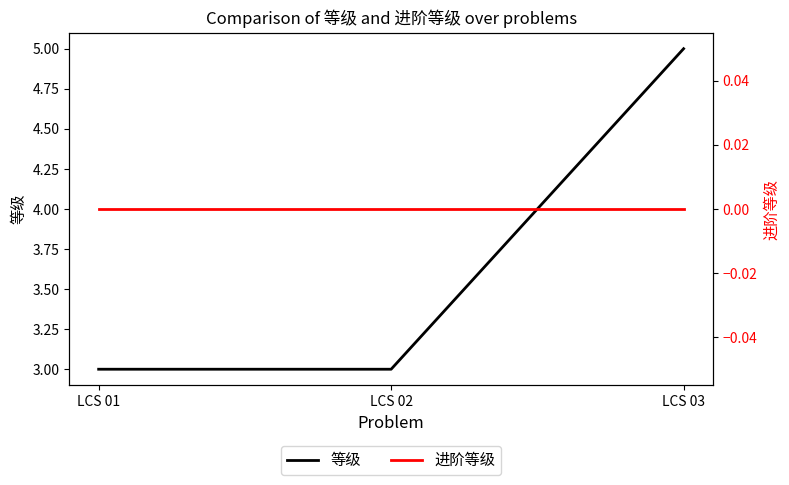

At how many categories does at least one series exceed 2?

3